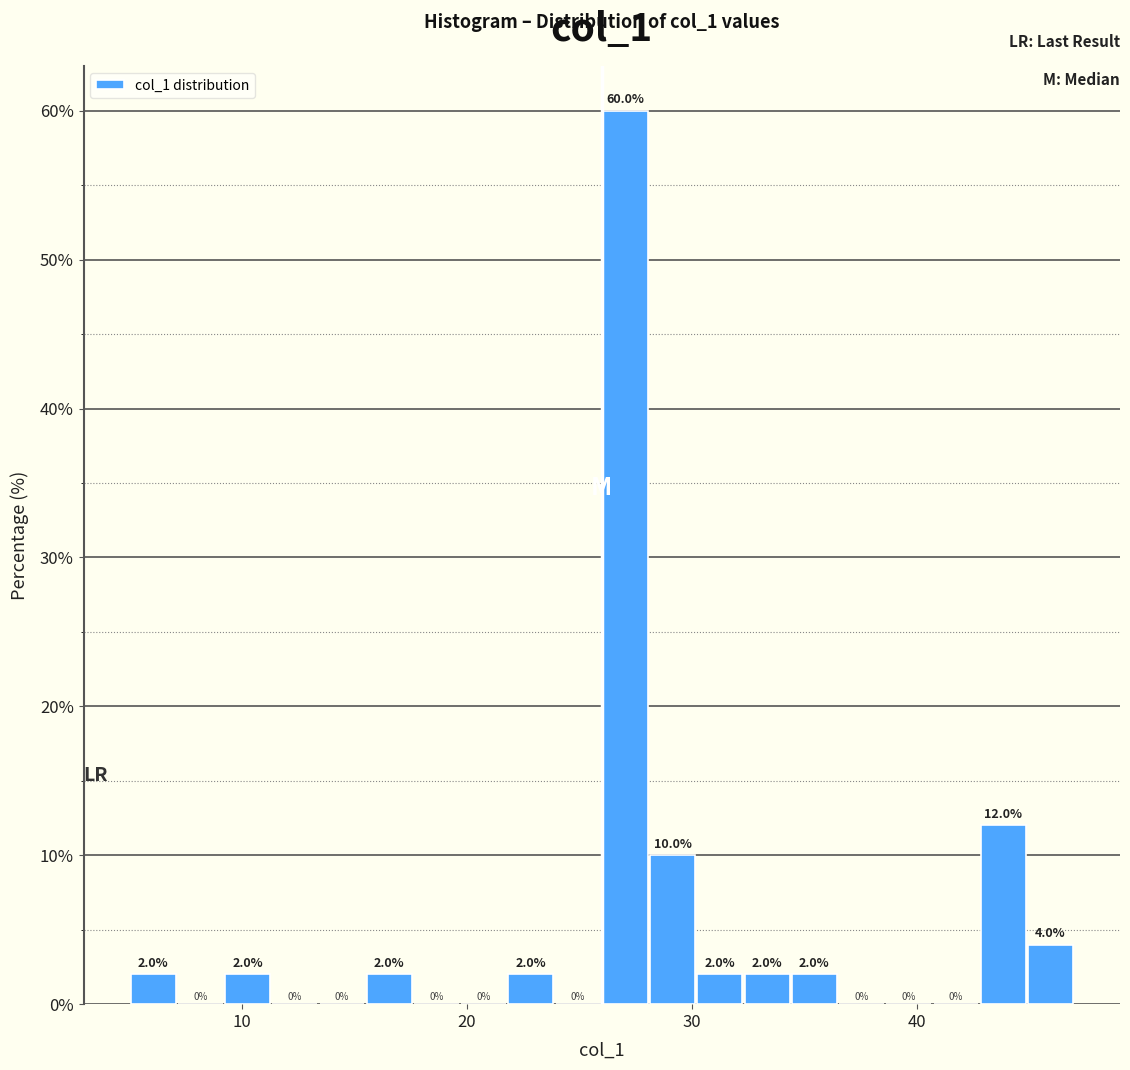

Read against the x-axis, roughly where is the centre of the tallest bar?

27